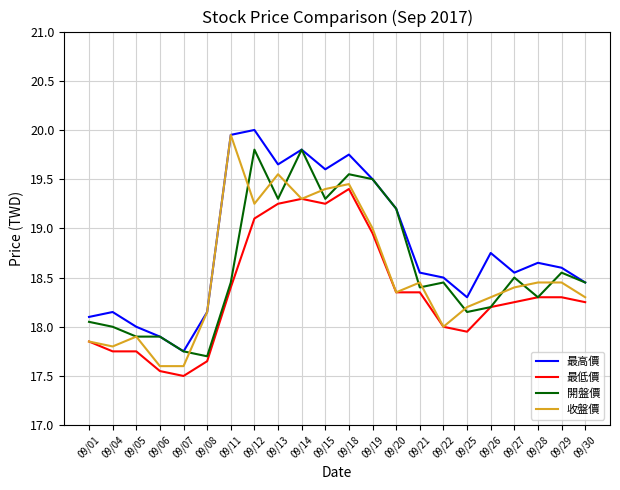

Is it true that 開盤價 equals 17.9 at 09/06?

True